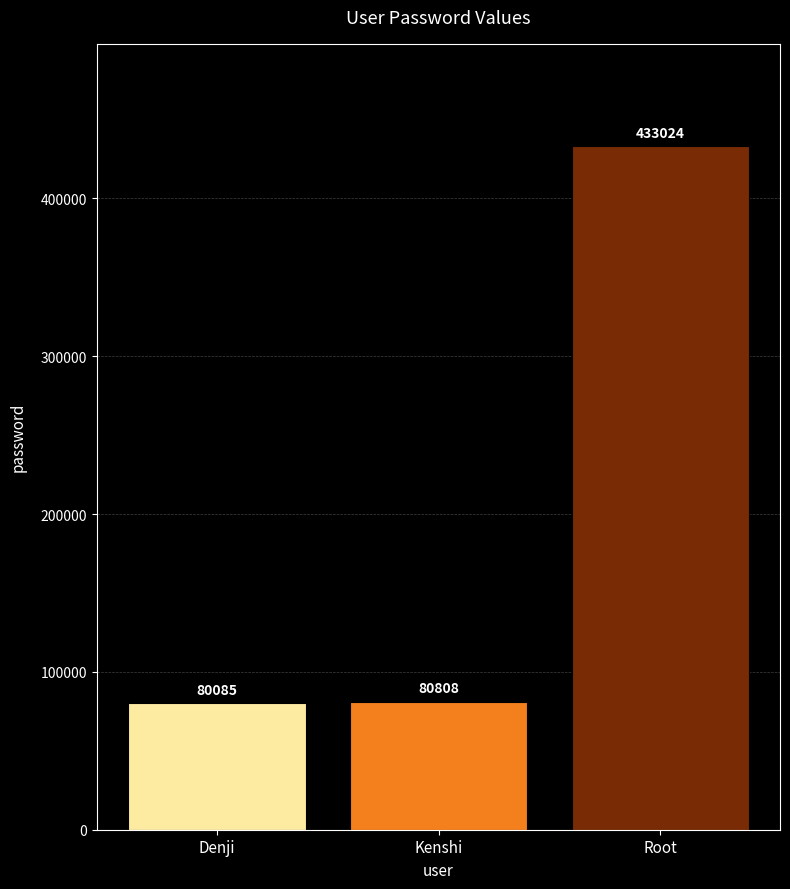

What is the average value?

197972